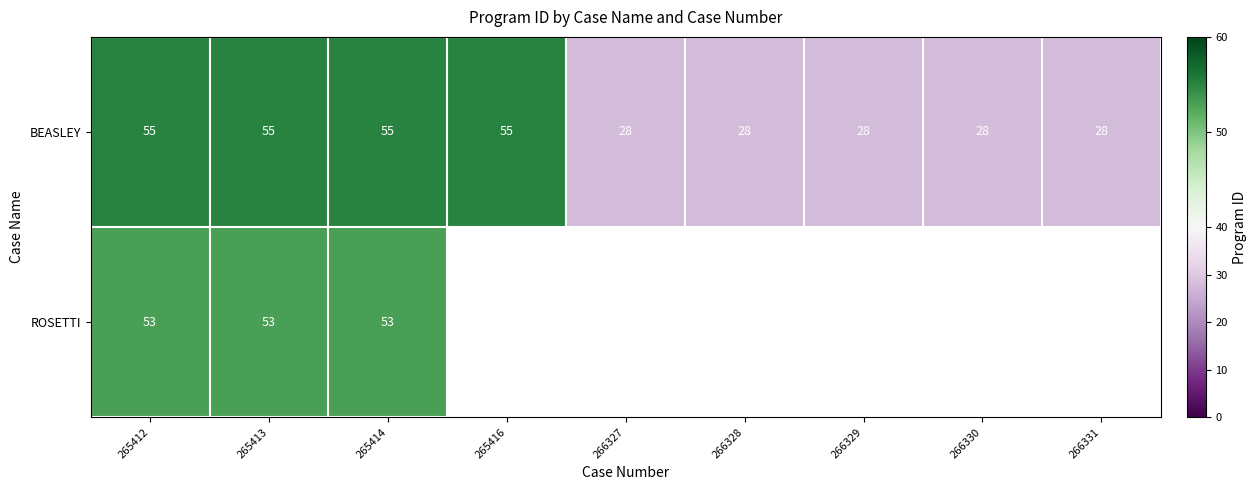

At how many categories does at least one series exceed 40?

4